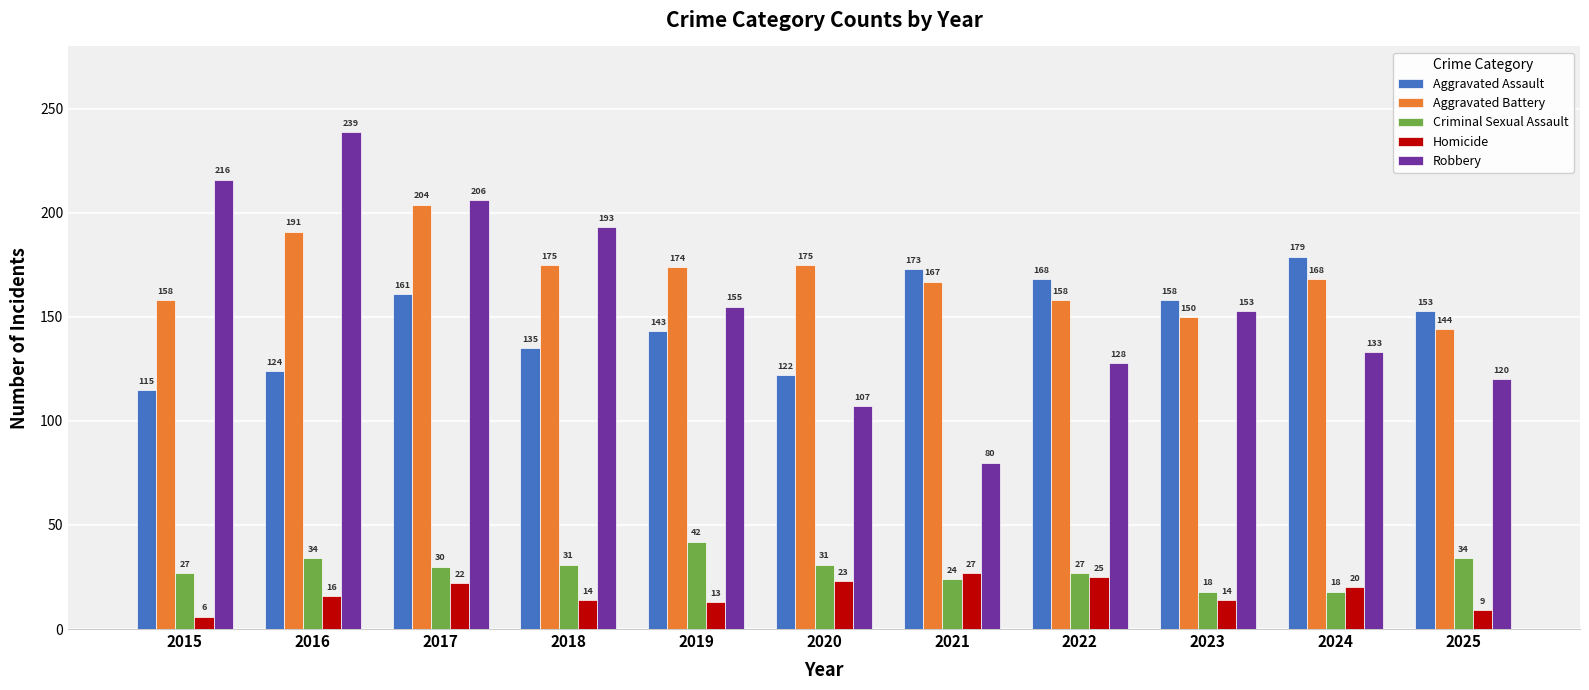

The value of Criminal Sexual Assault at 2020 is 54. True or false?

False